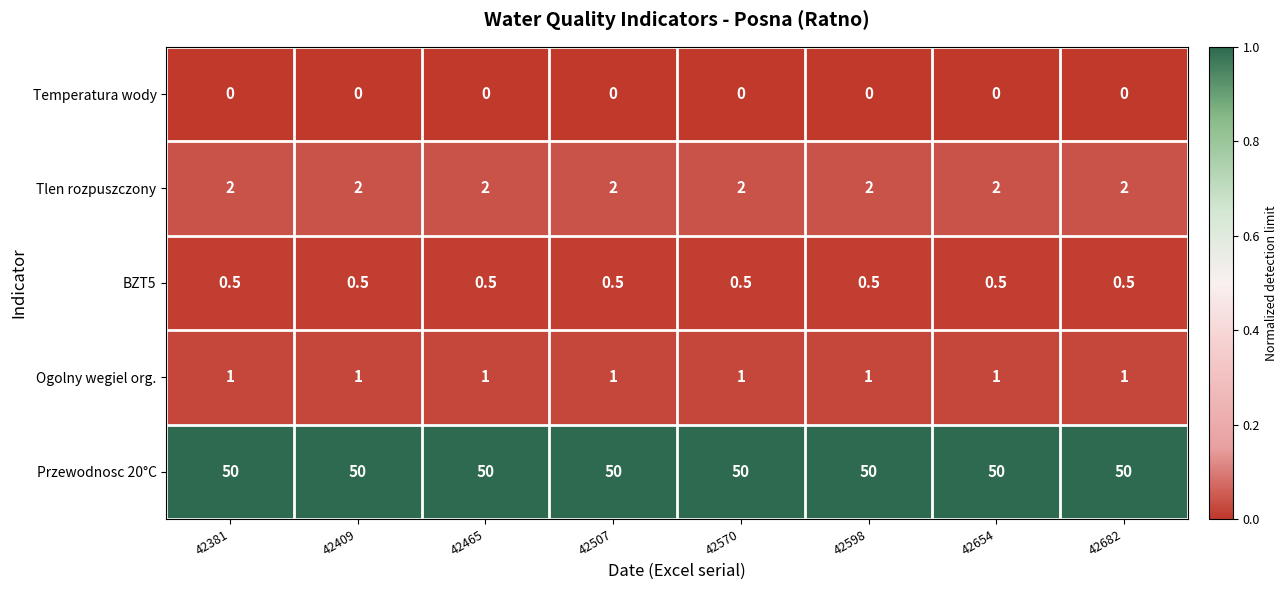

What is the difference between the highest and lowest values at 42570?

50.0